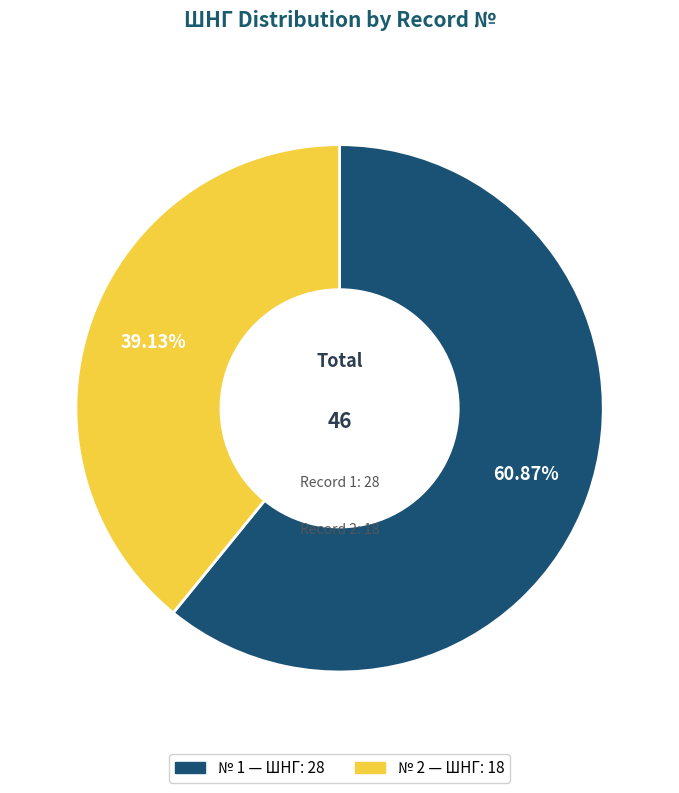

Is there any slice that represents more than half of the pie?

Yes